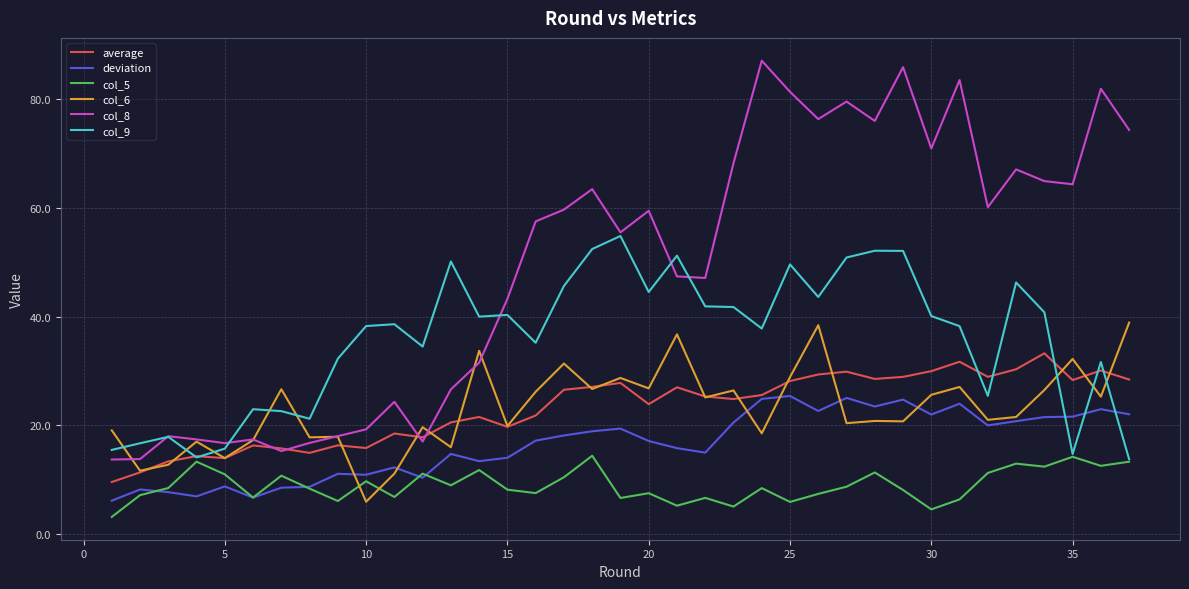

What is the greatest value displayed?

87.1